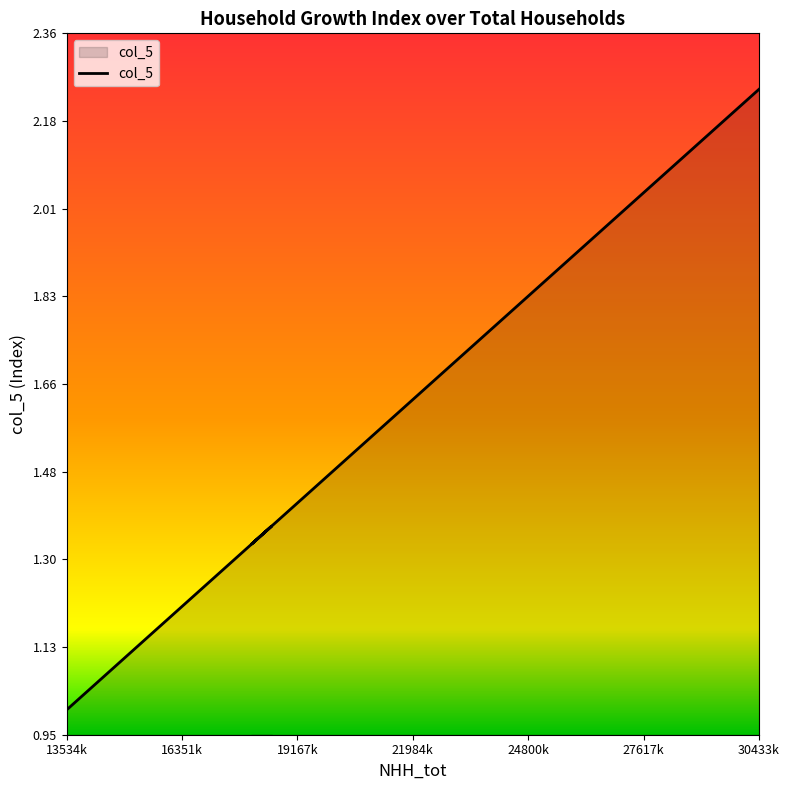

Reading right to left, list all the values displayed in this chart.

2.2	2.2	2.2	2.1	2.1	2.1	2.0	2.0	1.9	1.9	1.9	1.8	1.8	1.8	1.7	1.7	1.7	1.6	1.6	1.5	1.5	1.5	1.4	1.4	1.4	1.3	1.4	1.3	1.3	1.2	1.1	1.1	1.1	1.0	1.0